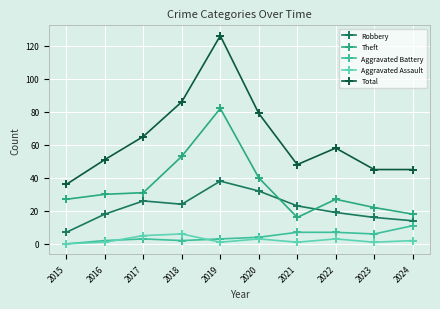

Rank the series at 2017 from lowest to highest value.

Aggravated Battery, Aggravated Assault, Robbery, Theft, Total